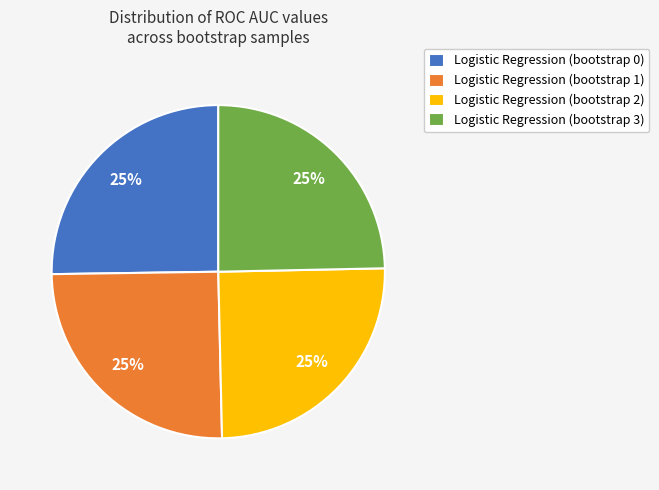

Is it true that Logistic Regression (bootstrap 3) is 13% of the pie?

False